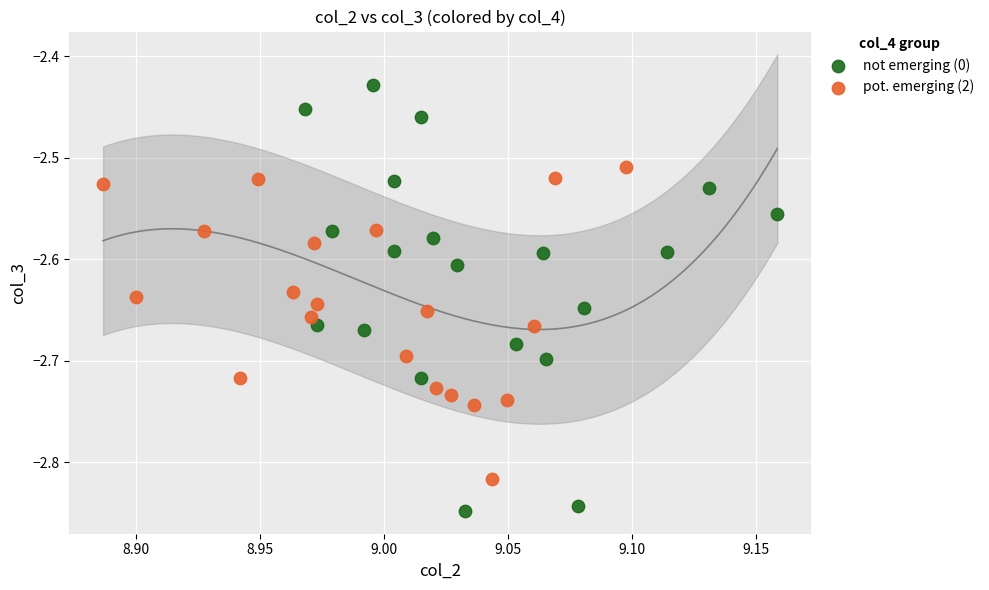

Which series contains the highest Y value?

not emerging (0)